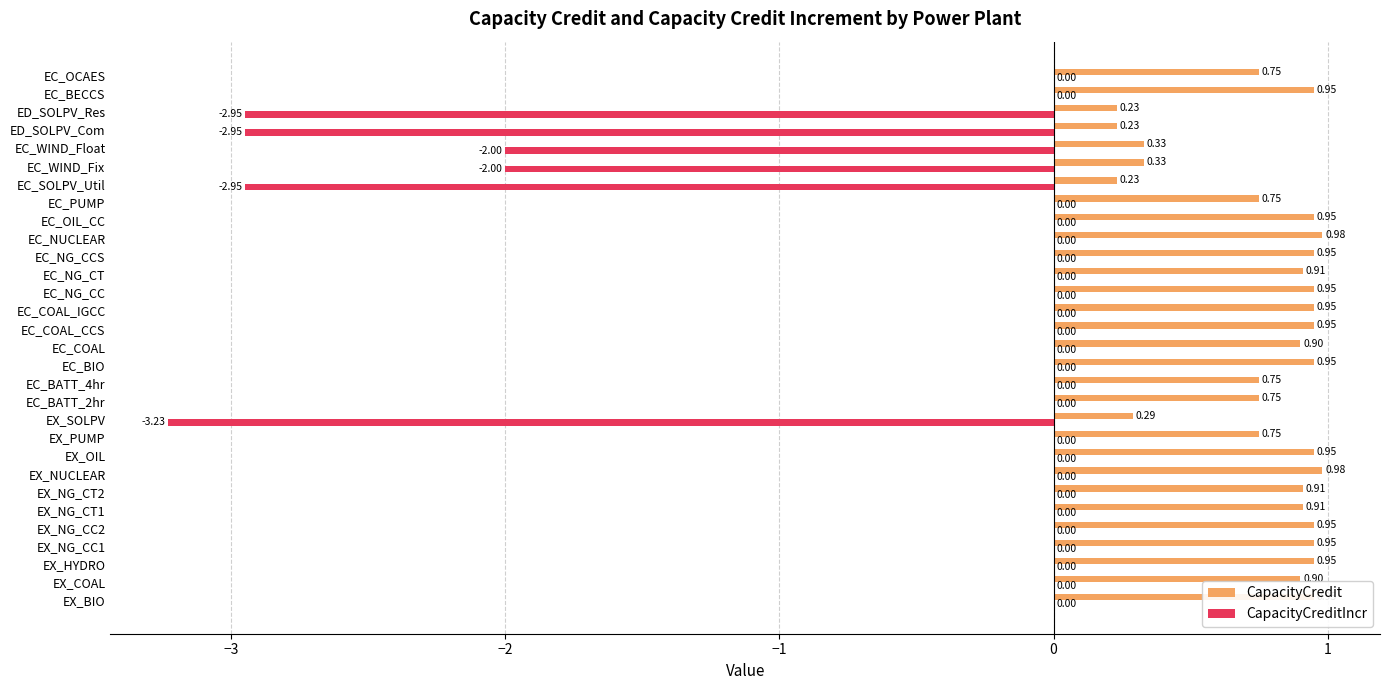

What is the total value across all series at ED_SOLPV_Res?

-2.7